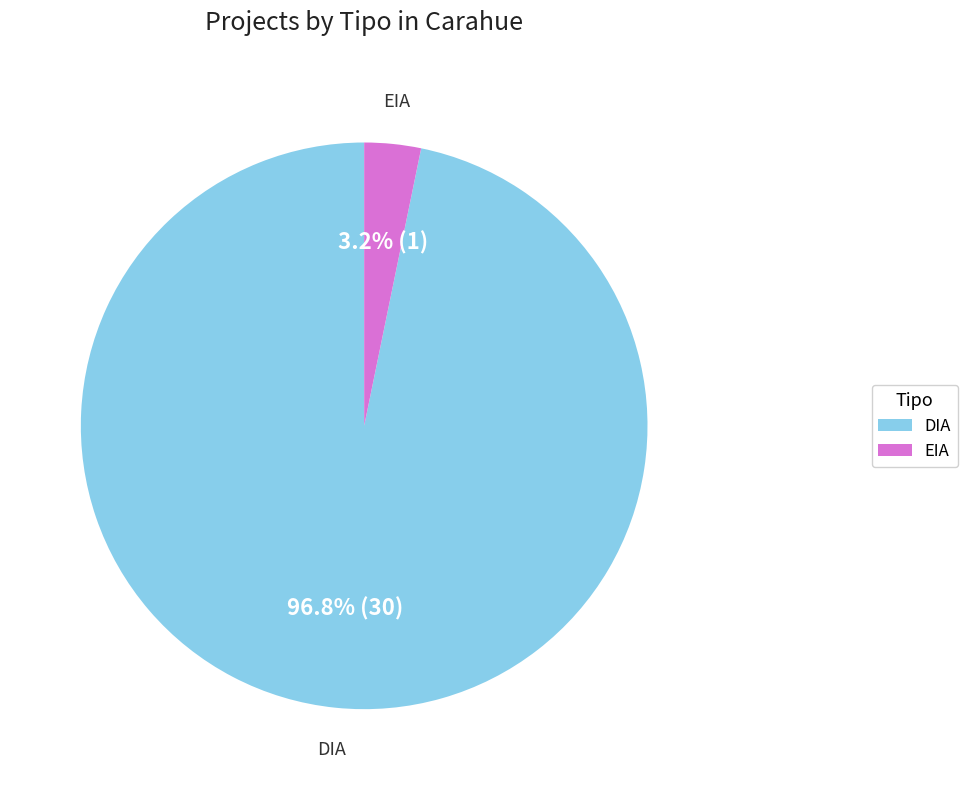

Count the number of slices in the pie.

2